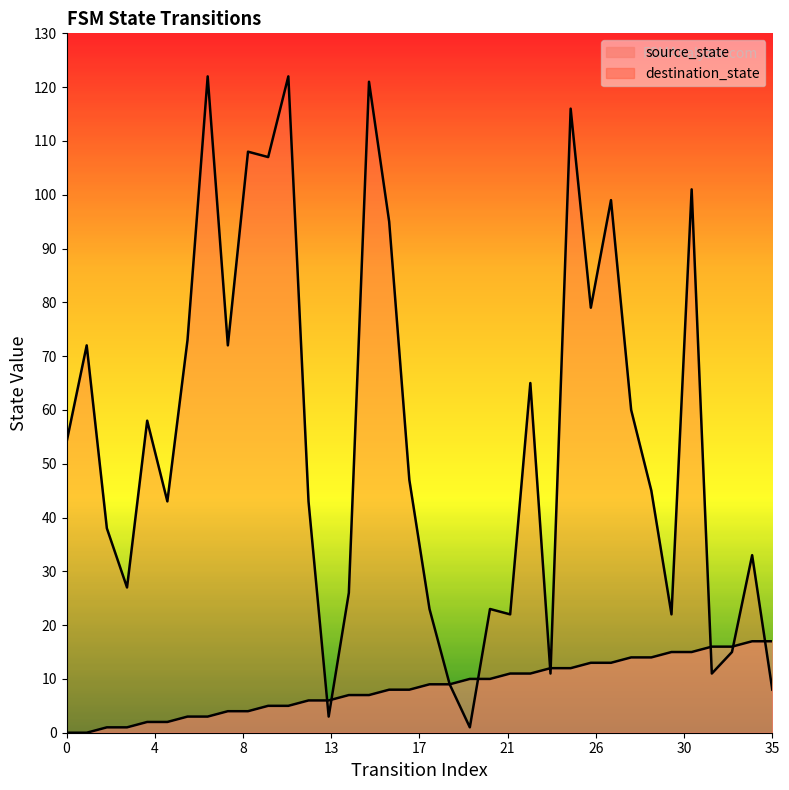

Between 3 and 4, which series saw the biggest shift?

destination_state